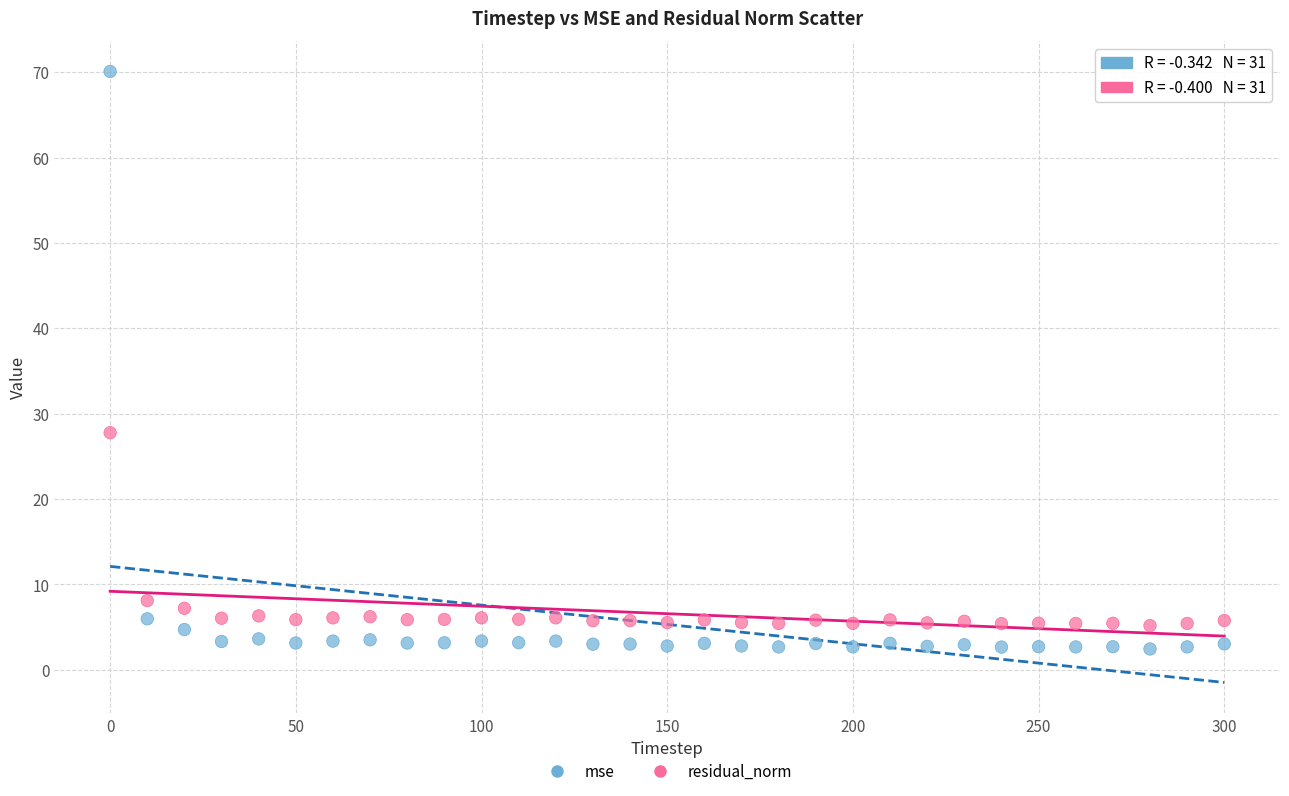

Across all series, what Y value is closest to 36?

27.8